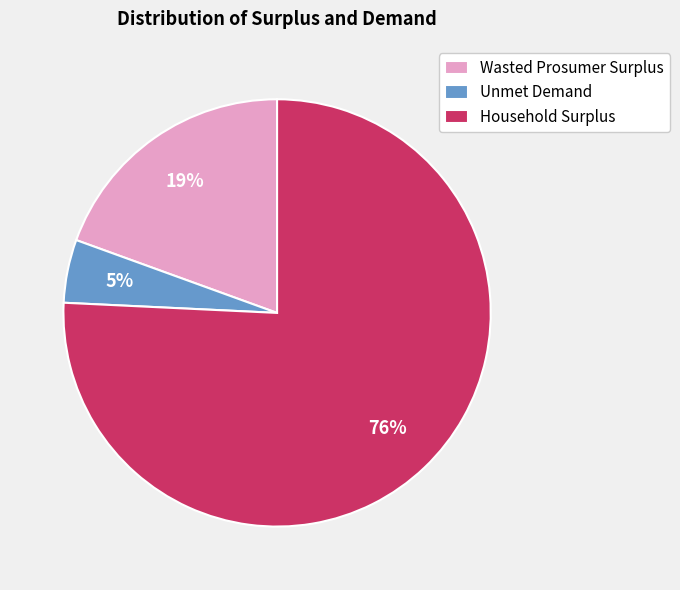

Rank the categories by value from lowest to highest.

Unmet Demand, Wasted Prosumer Surplus, Household Surplus